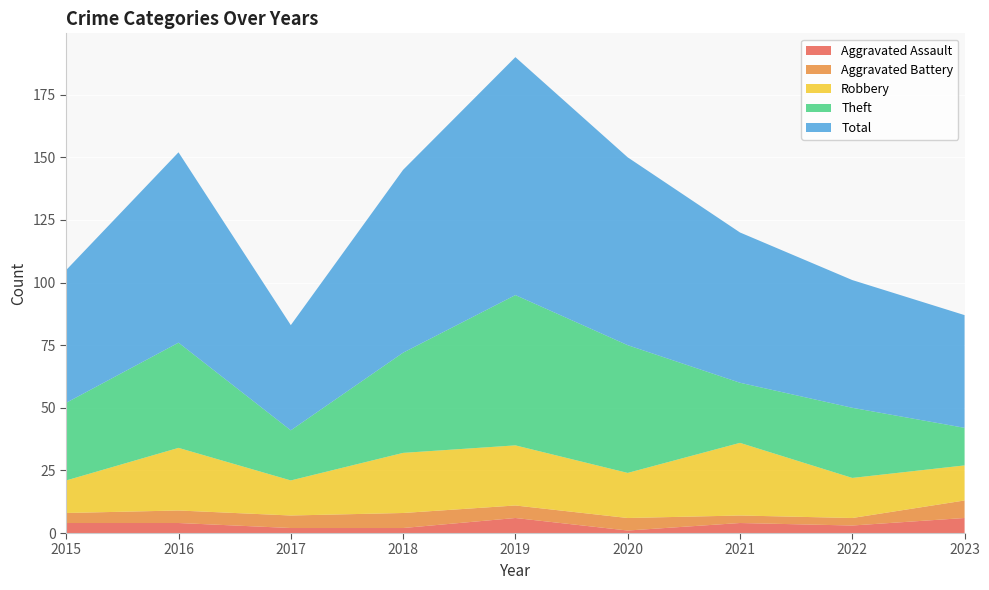

Reading left to right, extract all data points from this chart.

Aggravated Assault: 2015=4	2016=4	2017=2	2018=2	2019=6	2020=1	2021=4	2022=3	2023=6
Aggravated Battery: 2015=4	2016=5	2017=5	2018=6	2019=5	2020=5	2021=3	2022=3	2023=7
Robbery: 2015=13	2016=25	2017=14	2018=24	2019=24	2020=18	2021=29	2022=16	2023=14
Theft: 2015=31	2016=42	2017=20	2018=40	2019=60	2020=51	2021=24	2022=28	2023=15
Total: 2015=53	2016=76	2017=42	2018=73	2019=95	2020=75	2021=60	2022=51	2023=45